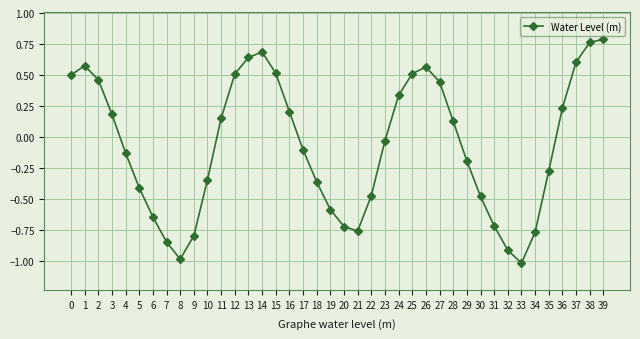

At which category does the data reach its first local valley?

8